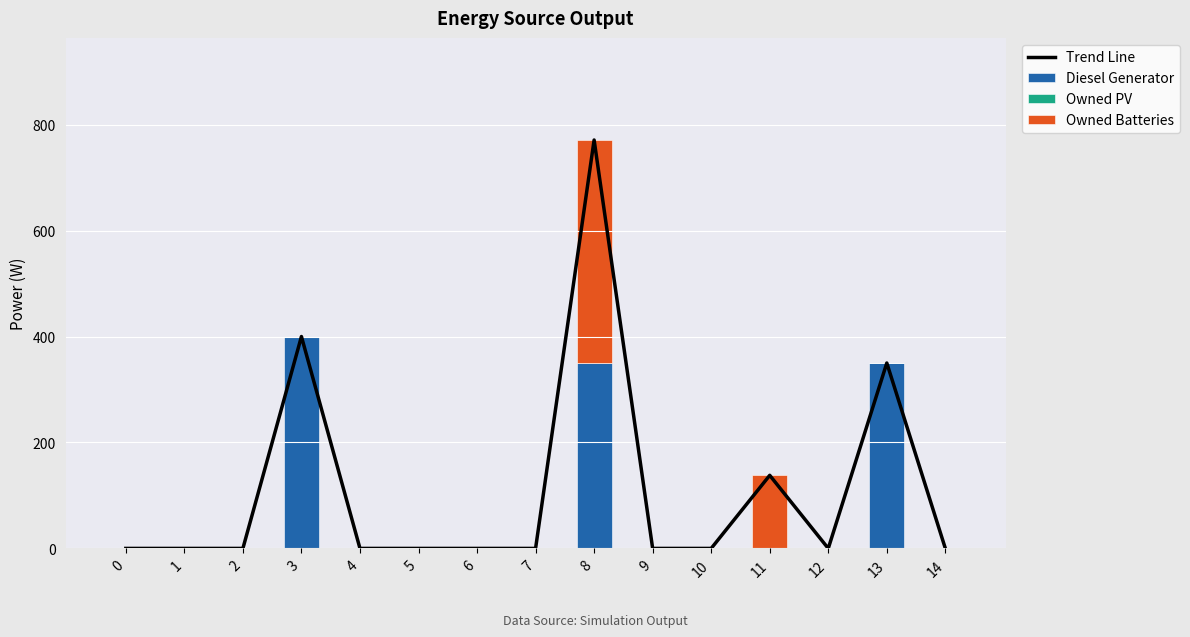

Reading left to right, what are all the values shown in this chart?

Trend Line: 0=0	1=0	2=0	3=400	4=0	5=0	6=0	7=0	8=771	9=0	10=0	11=138	12=0	13=350	14=0
Diesel Generator: 0=0	1=0	2=0	3=400	4=0	5=0	6=0	7=0	8=350	9=0	10=0	11=0	12=0	13=350	14=0
Owned PV: 0=0	1=0	2=0	3=0	4=0	5=0	6=0	7=0	8=0	9=0	10=0	11=0	12=0	13=0	14=0
Owned Batteries: 0=0	1=0	2=0	3=0	4=0	5=0	6=0	7=0	8=421	9=0	10=0	11=138	12=0	13=0	14=0